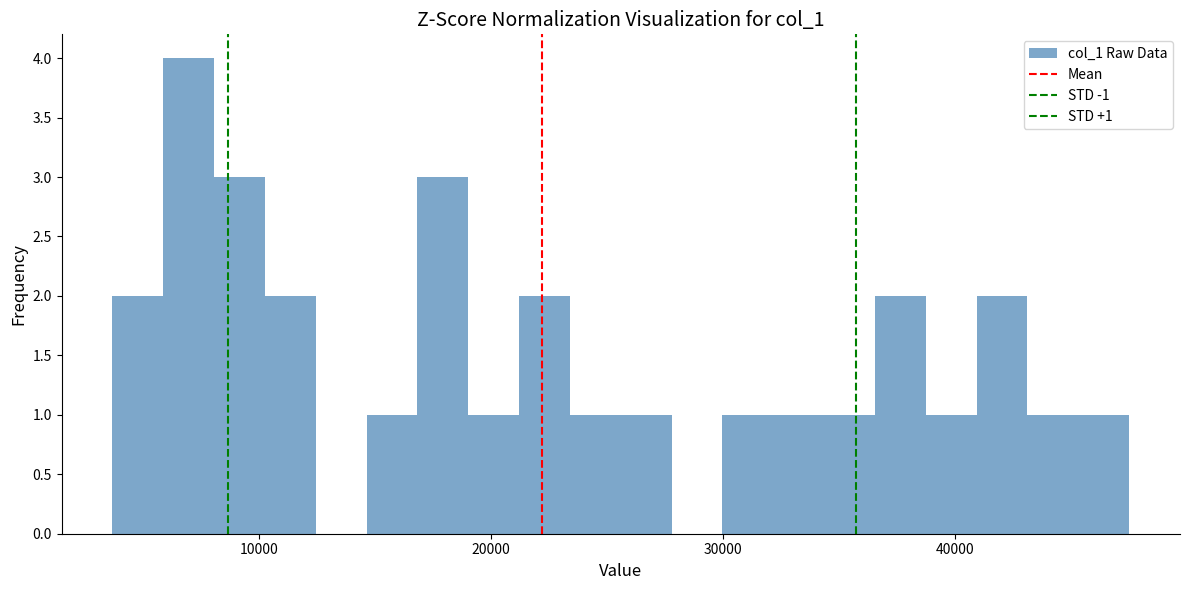

Read against the x-axis, roughly where is the centre of the tallest bar?

7000